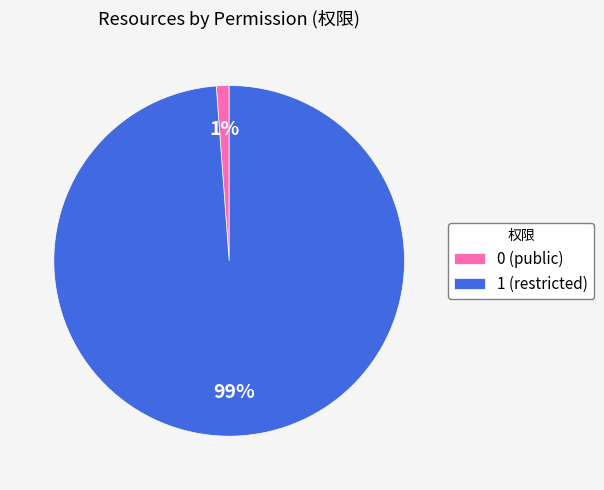

To the nearest percent, what portion does 1 represent?

99%